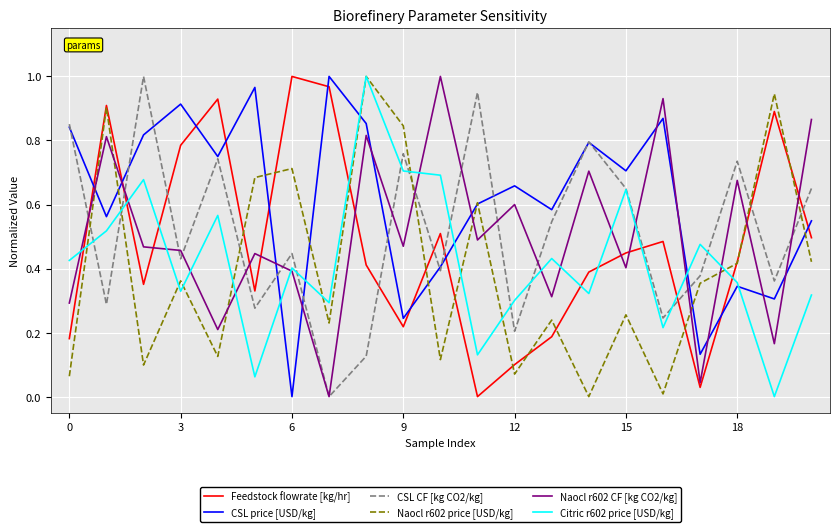

Which series has the largest total across all categories?

CSL price [USD/kg]